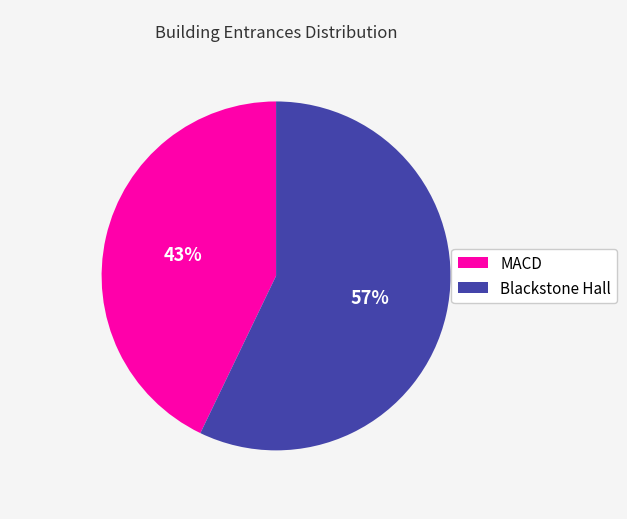

How many slices are in this pie chart?

2